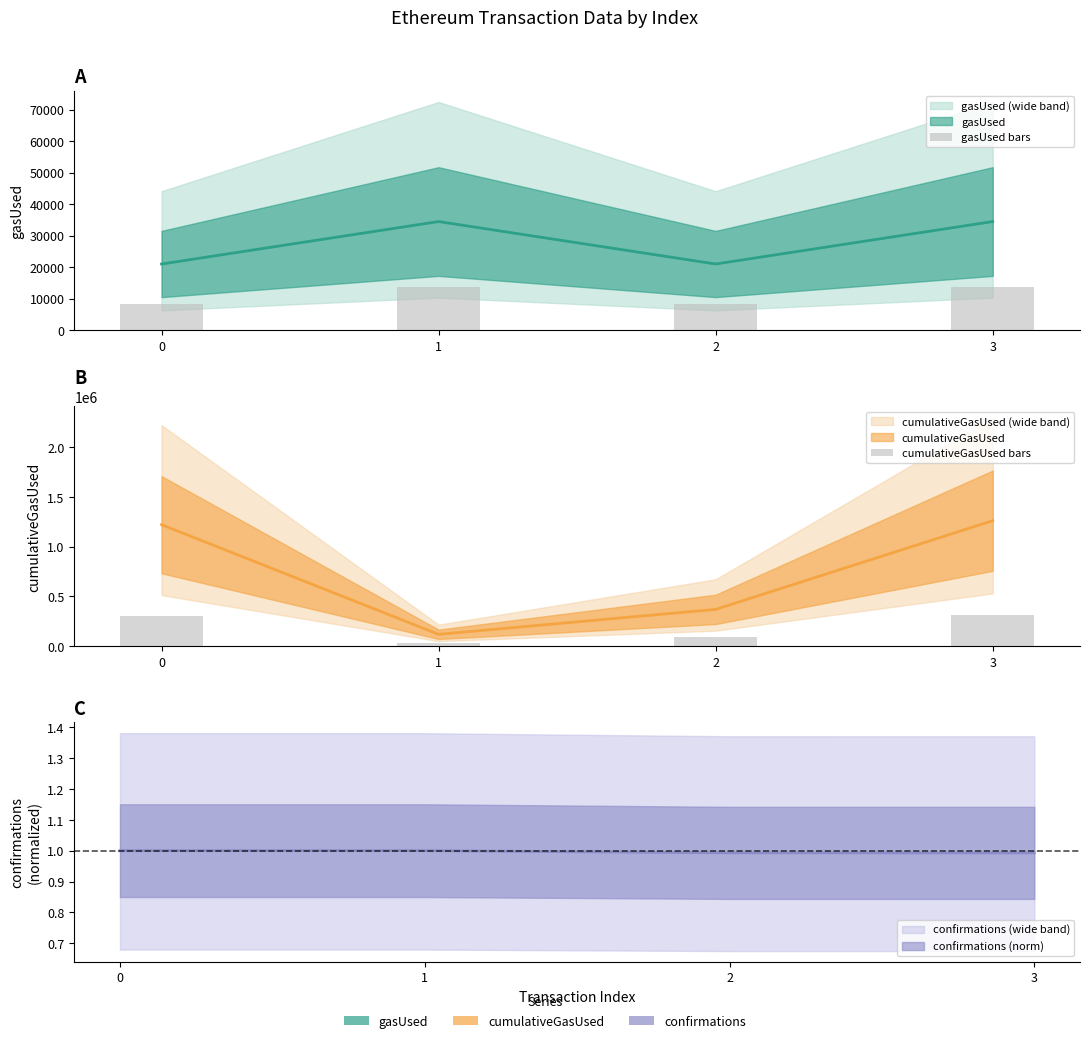

Is the value of cumulativeGasUsed bars at 0 greater than the value of gasUsed bars at 1?

Yes